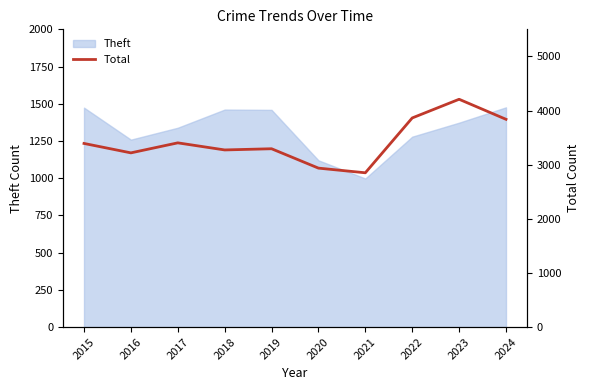

What is the highest value of the Theft series?

1476